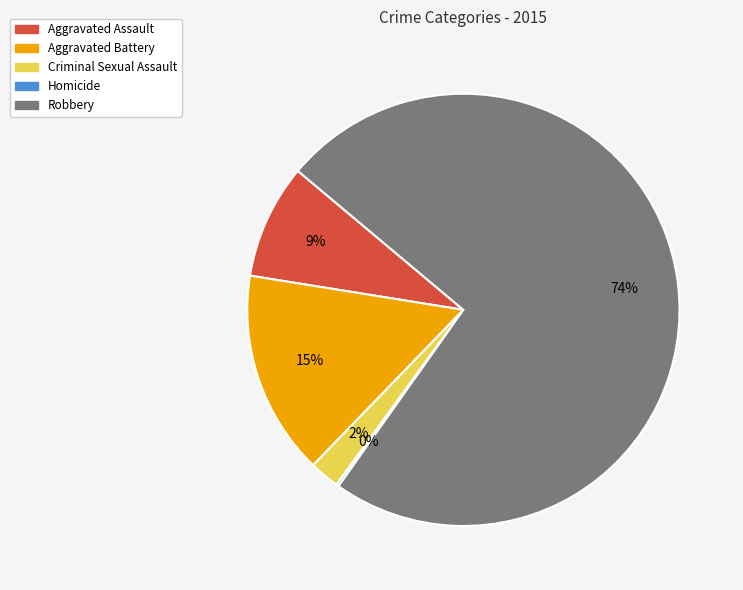

Which slice is the largest?

Robbery